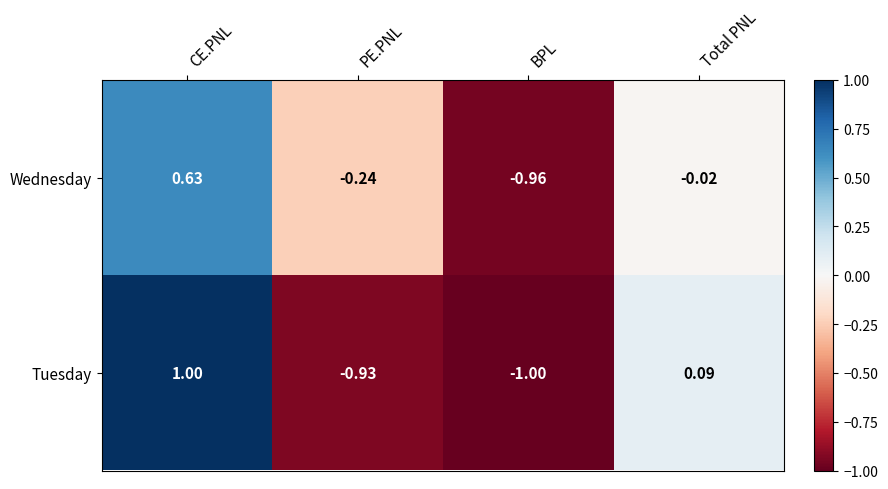

Which series has the largest total across all categories?

Wednesday